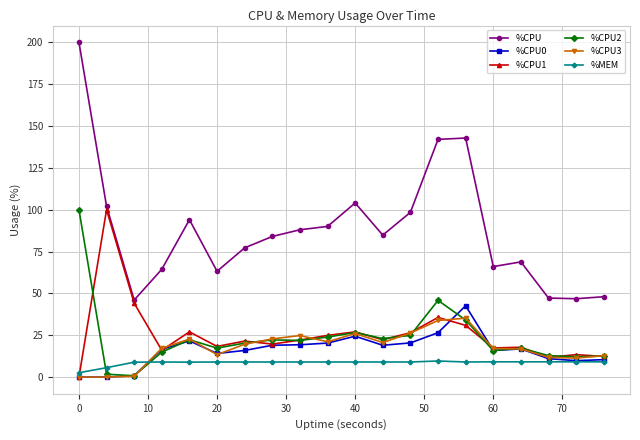

True or false: %MEM and %CPU0 cross at least once.

True